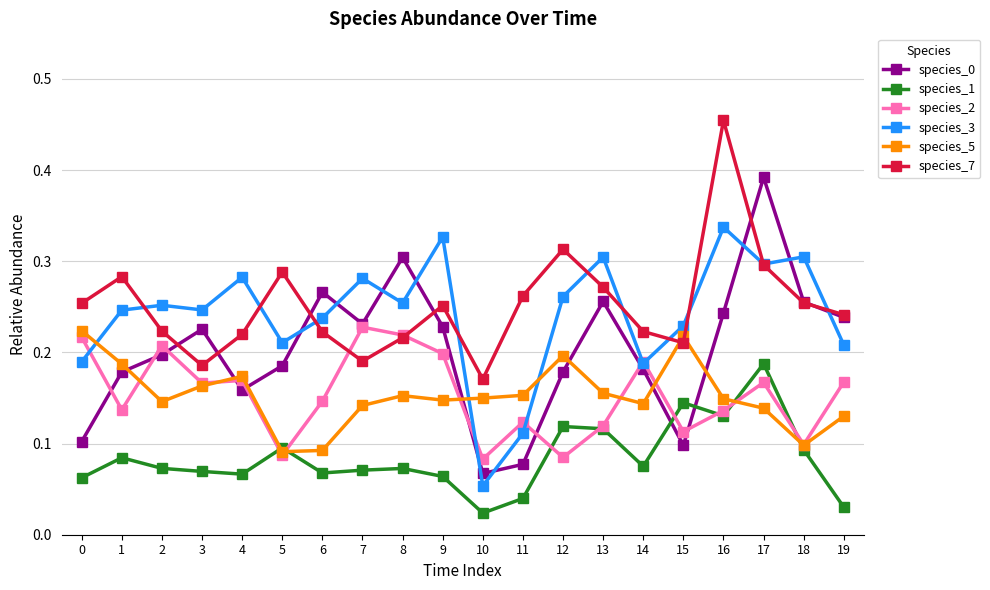

How many lines are shown in the chart?

6